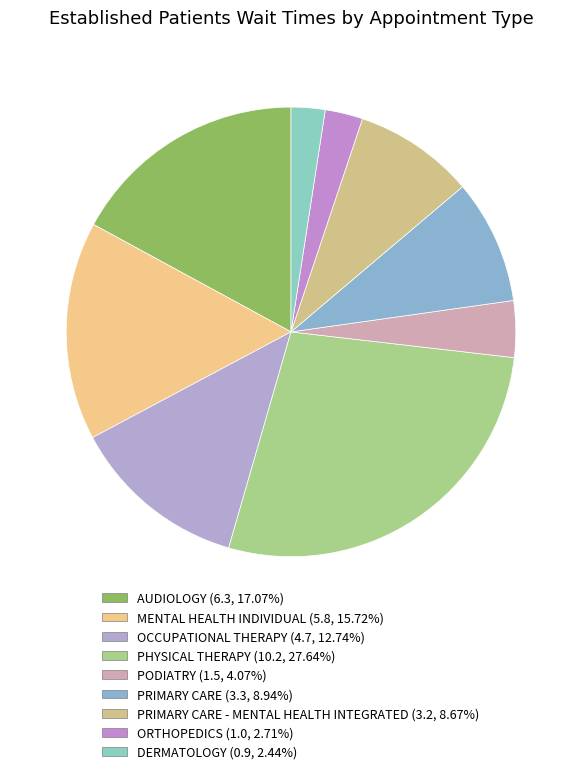

To the nearest percent, what is the average slice percentage?

11%